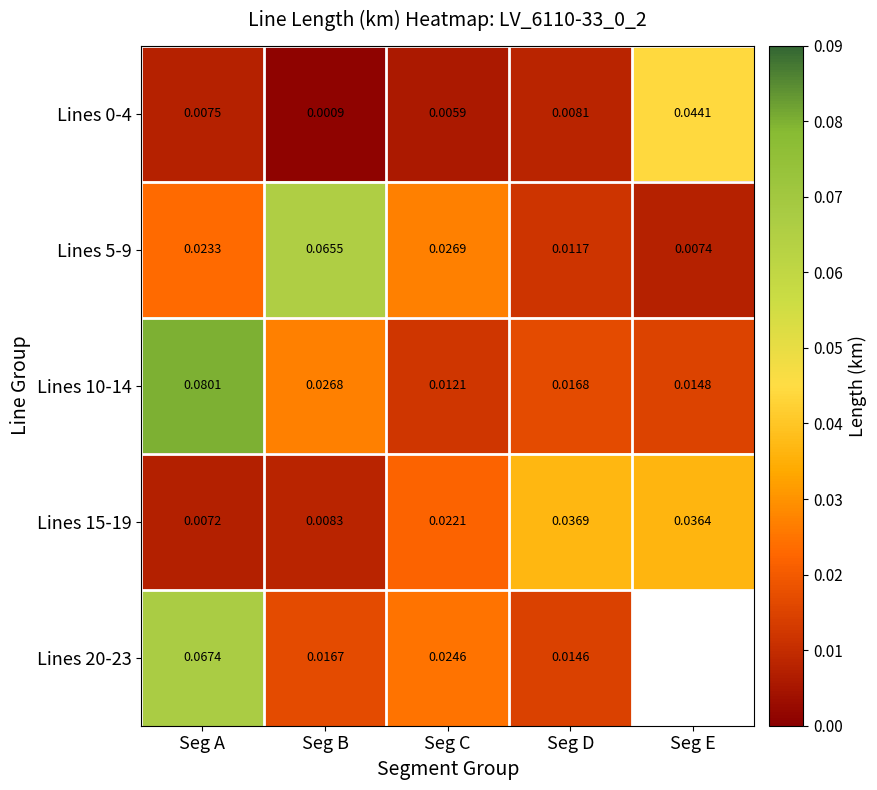

Which category has the highest value across all series?

Seg A